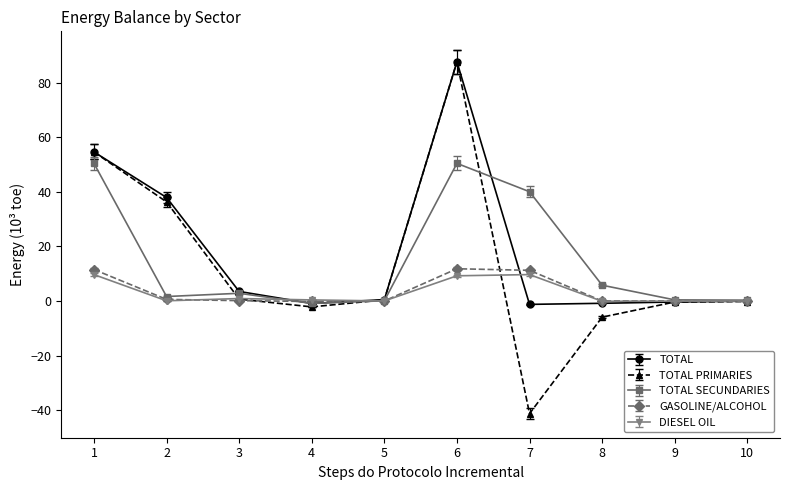

At which category is the sum across all series the highest?

6